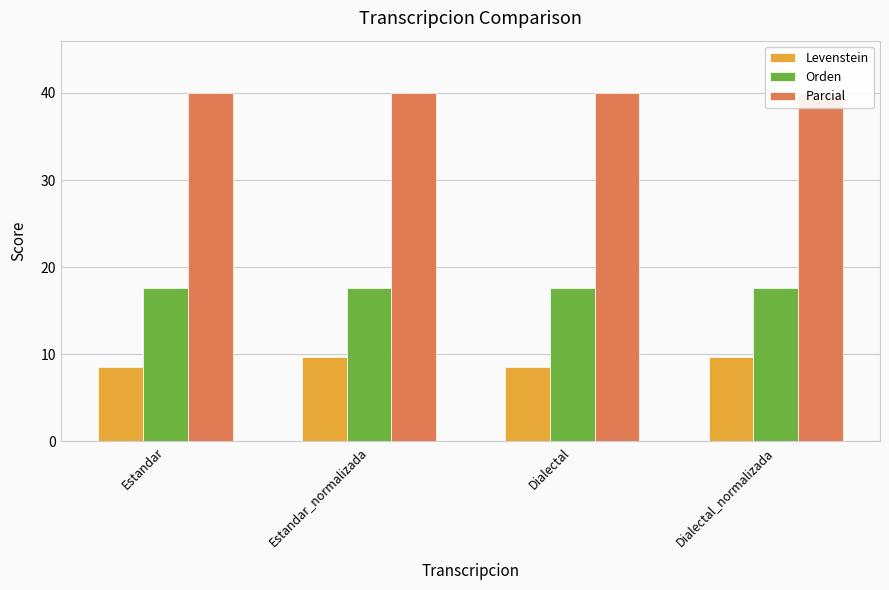

Which series has the largest total across all categories?

Parcial